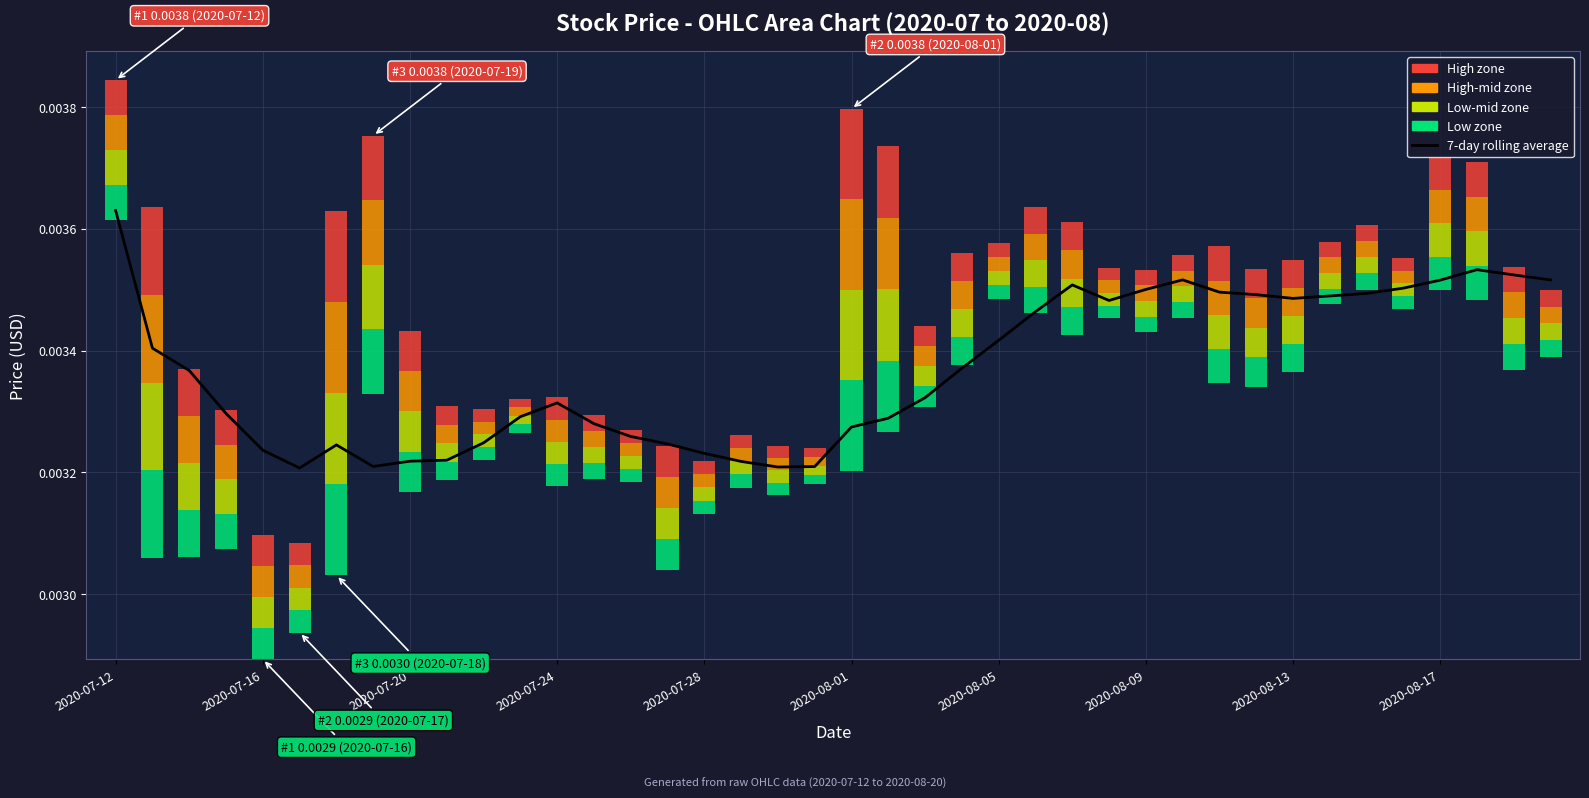

Which label corresponds to the largest value in the chart?

2020-07-12